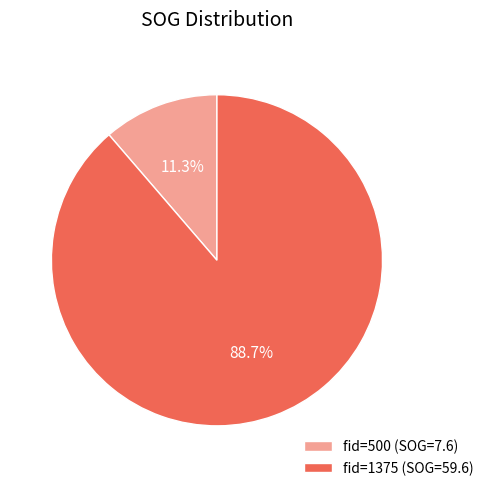

Rank the categories by value from lowest to highest.

fid=500 (SOG=7.6), fid=1375 (SOG=59.6)